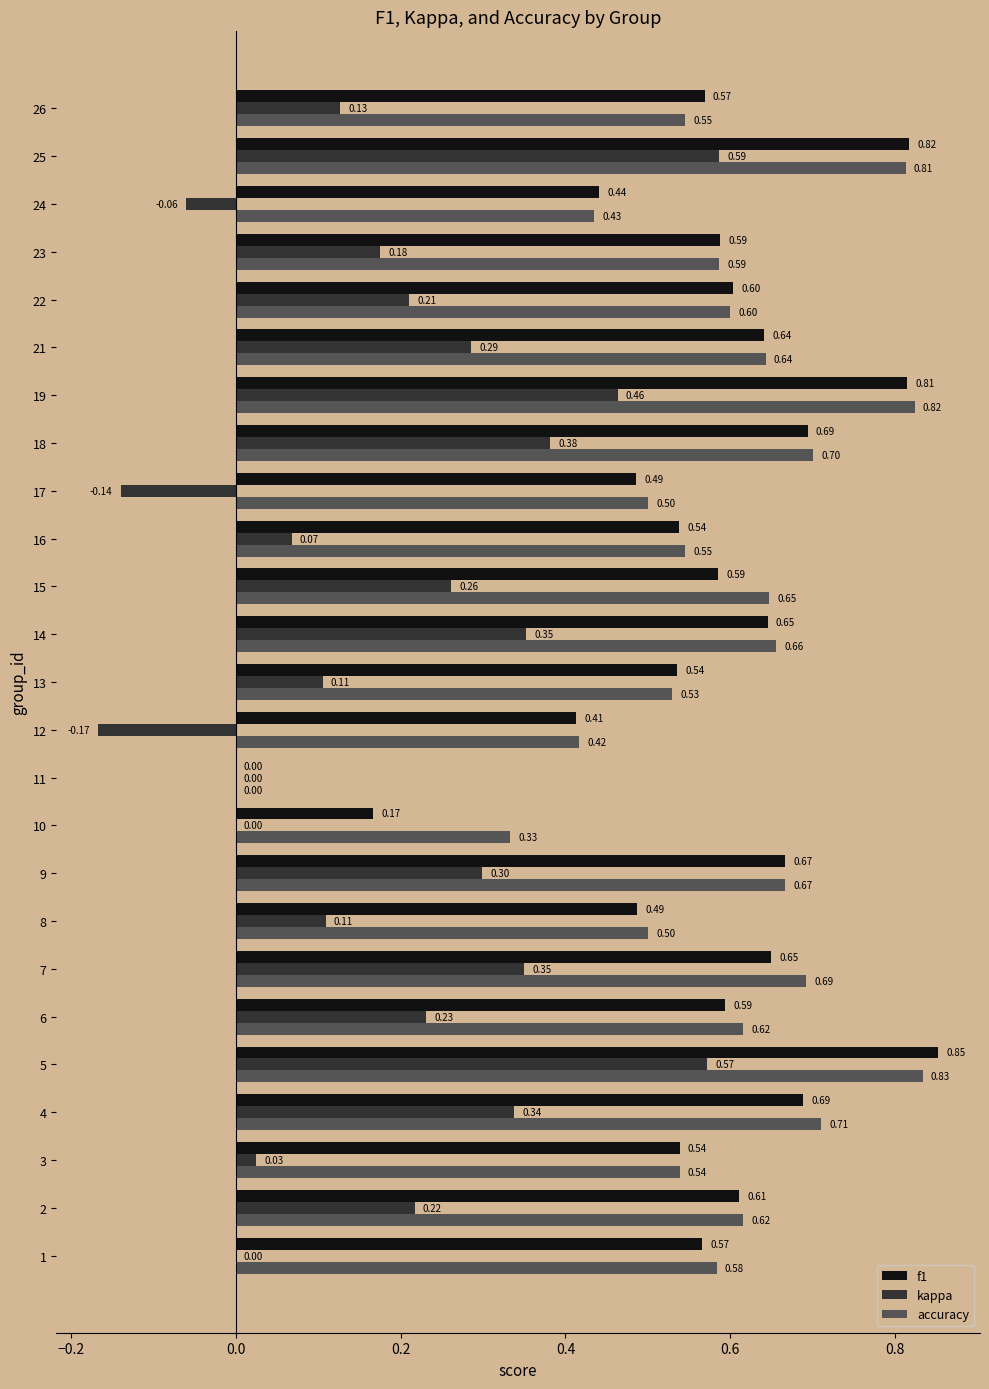

At which category does the chart reach its peak across all series?

5